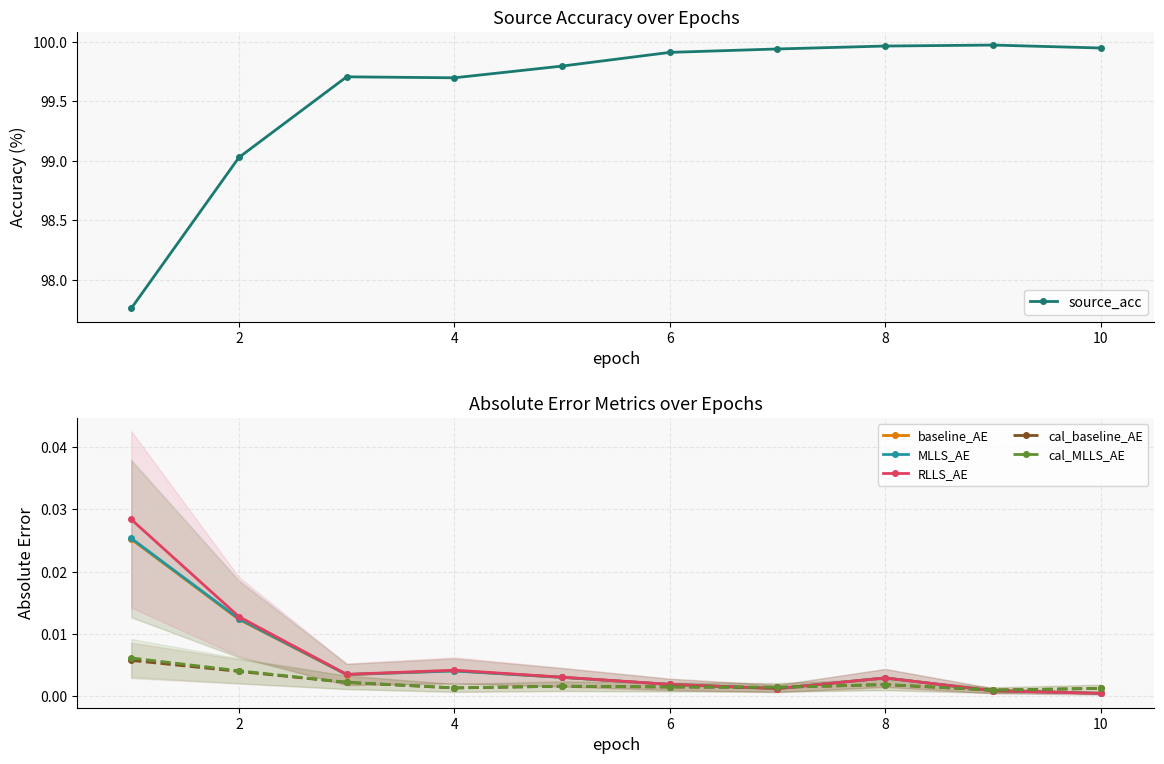

True or false: MLLS_AE has more than 0 interior local peaks.

True